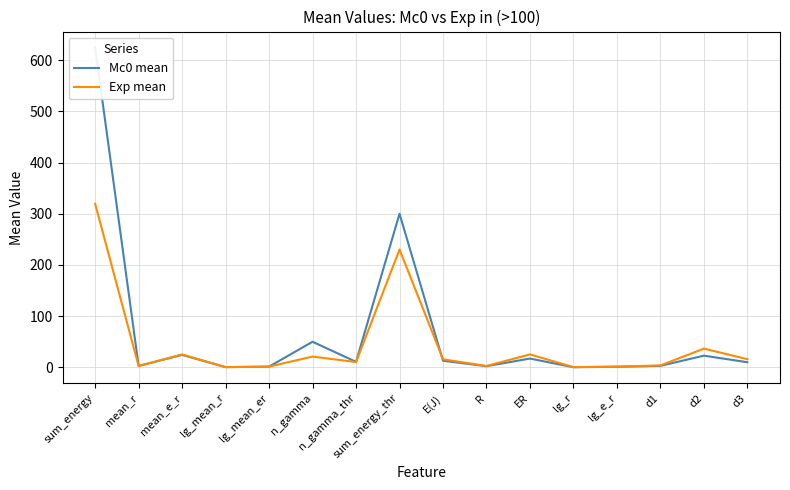

True or false: Exp mean has a value of 34.7 at mean_e_r.

False